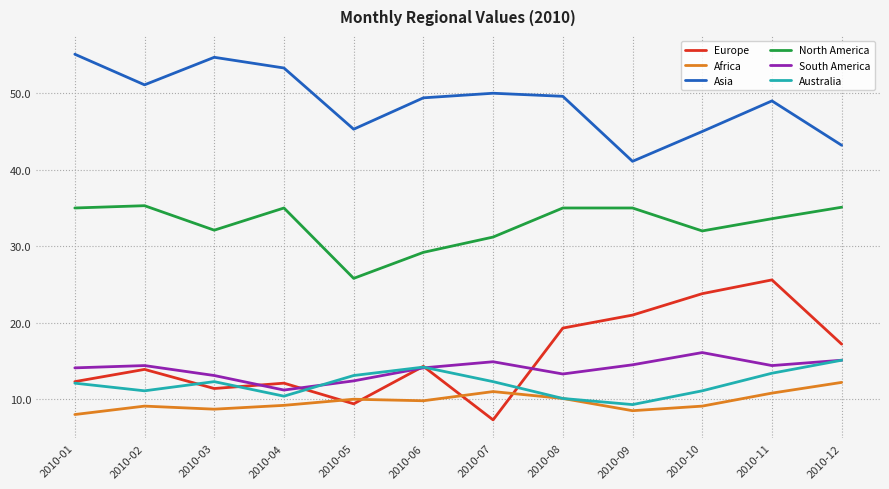

What is the average value of the South America series?

14.0